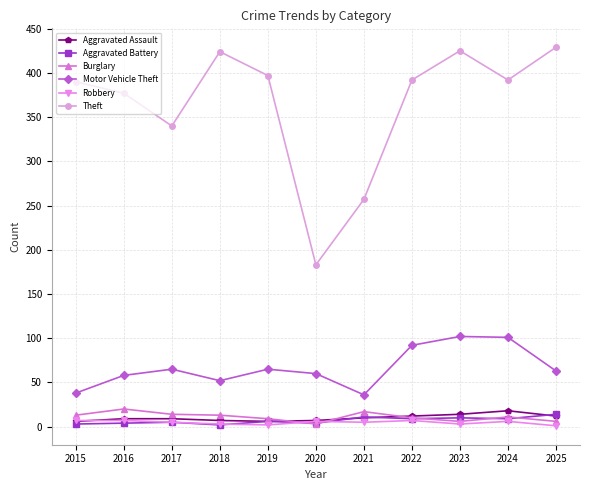

What are all the series names shown in the legend?

Aggravated Assault, Aggravated Battery, Burglary, Motor Vehicle Theft, Robbery, Theft